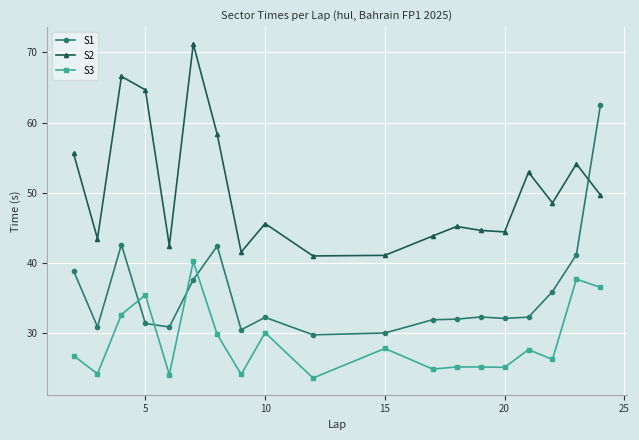

What is the difference between the maximum and minimum values in the S1 series?

32.7